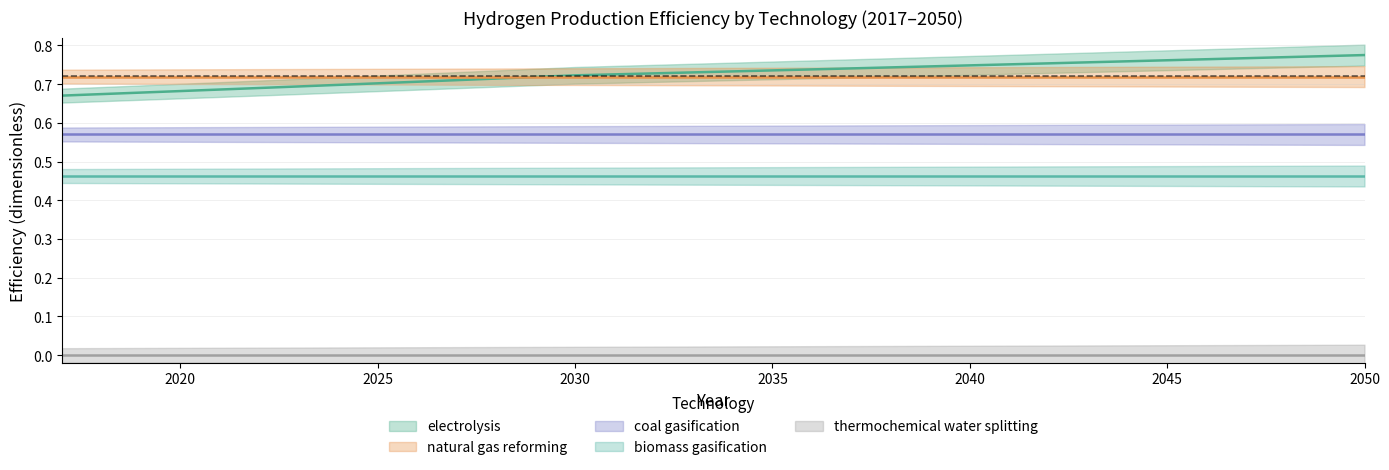

Is the value of biomass gasification at 2049 greater than the value of natural gas reforming at 2038?

No